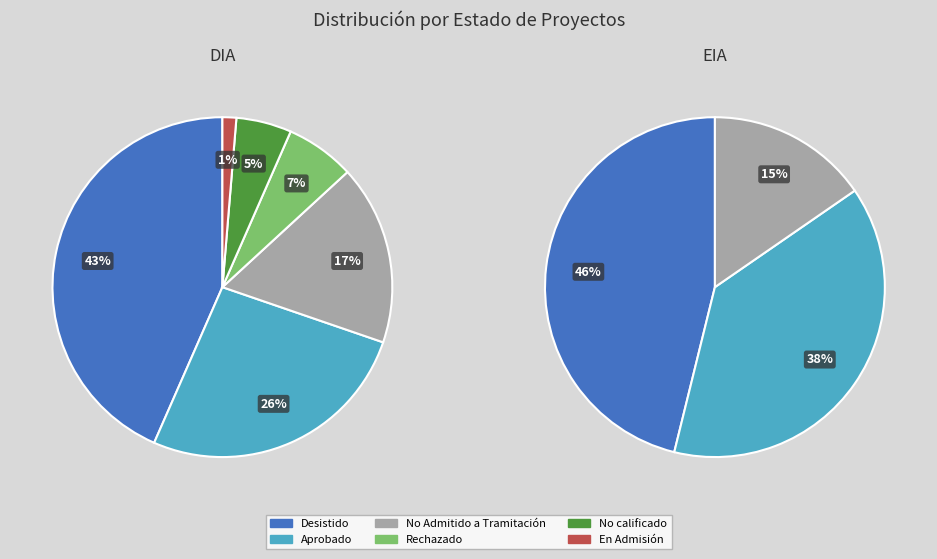

The EIA slice represents 1% of the pie. True or false?

False